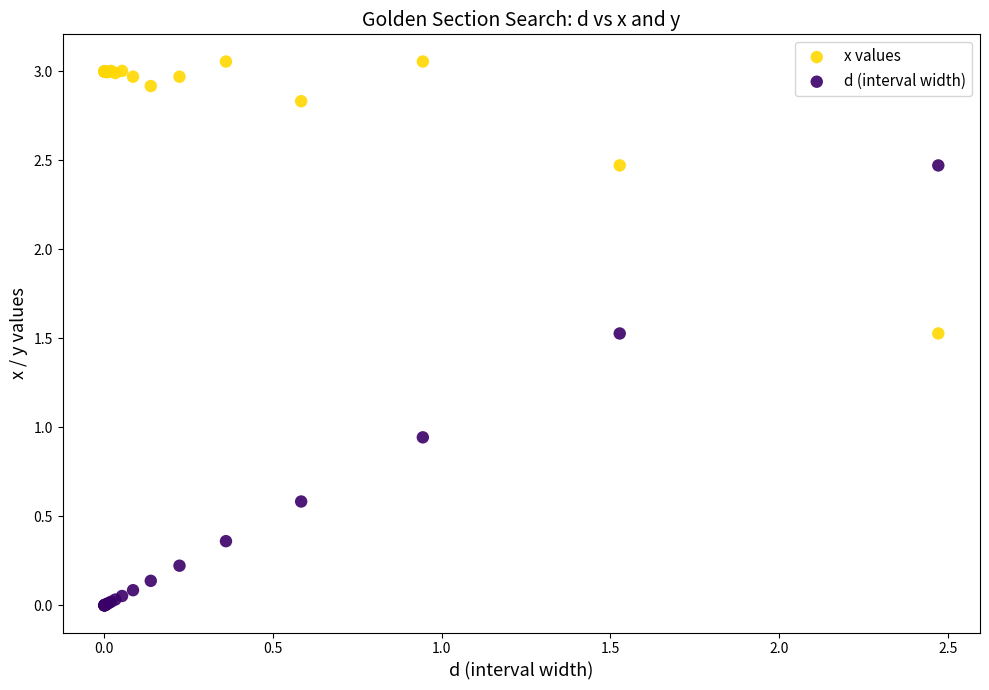

Which series contains the lowest Y value?

d (interval width)